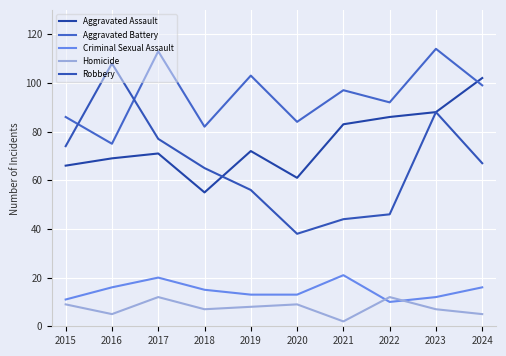

Which series has the largest total across all categories?

Aggravated Battery